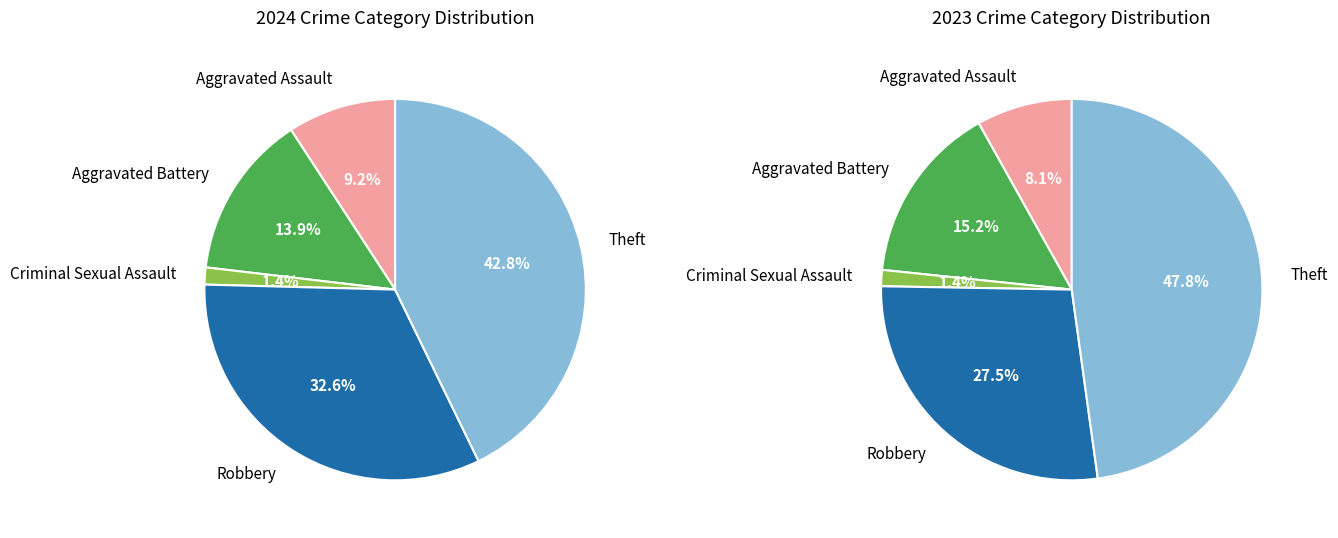

Count the number of slices in the pie.

5